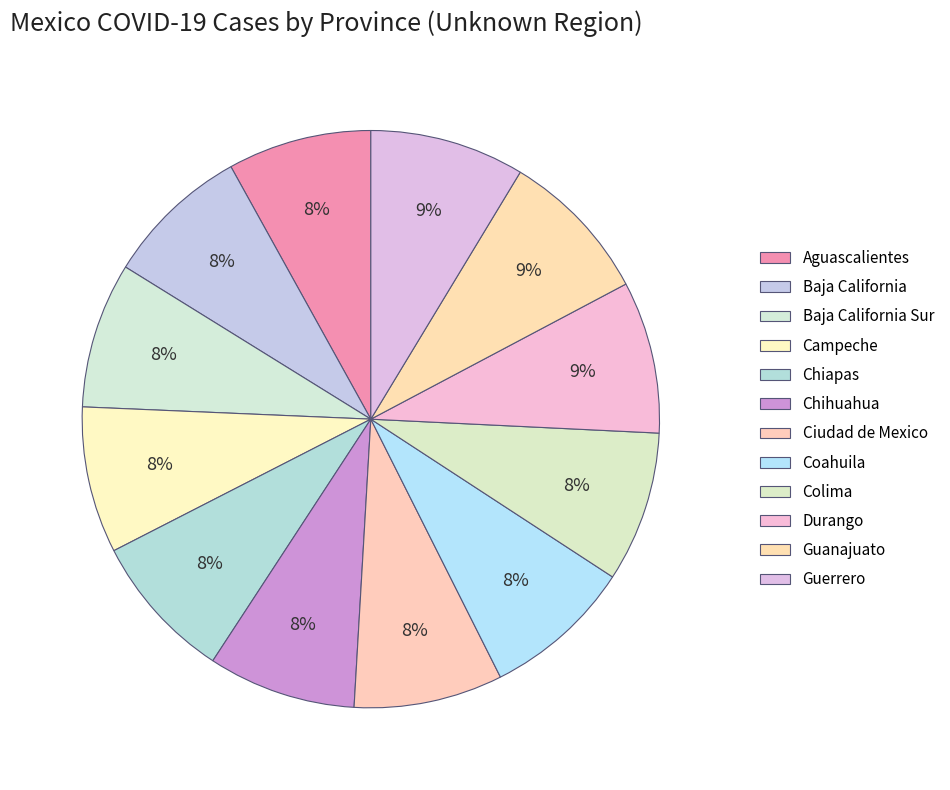

Rank the categories by value from lowest to highest.

Aguascalientes, Baja California, Baja California Sur, Campeche, Chiapas, Chihuahua, Ciudad de Mexico, Coahuila, Colima, Durango, Guanajuato, Guerrero